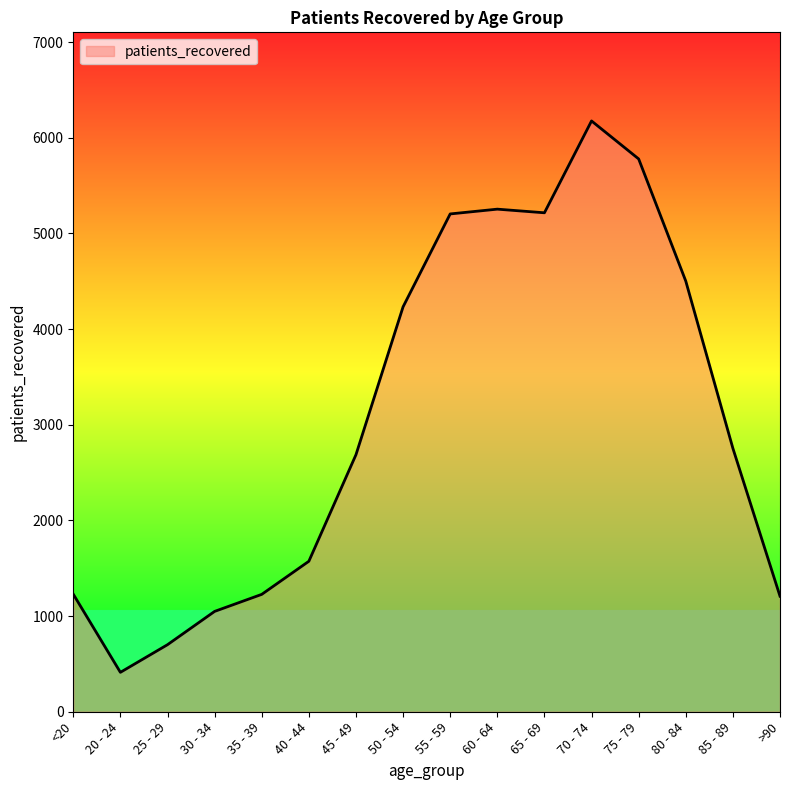

What is the greatest value displayed?

6176